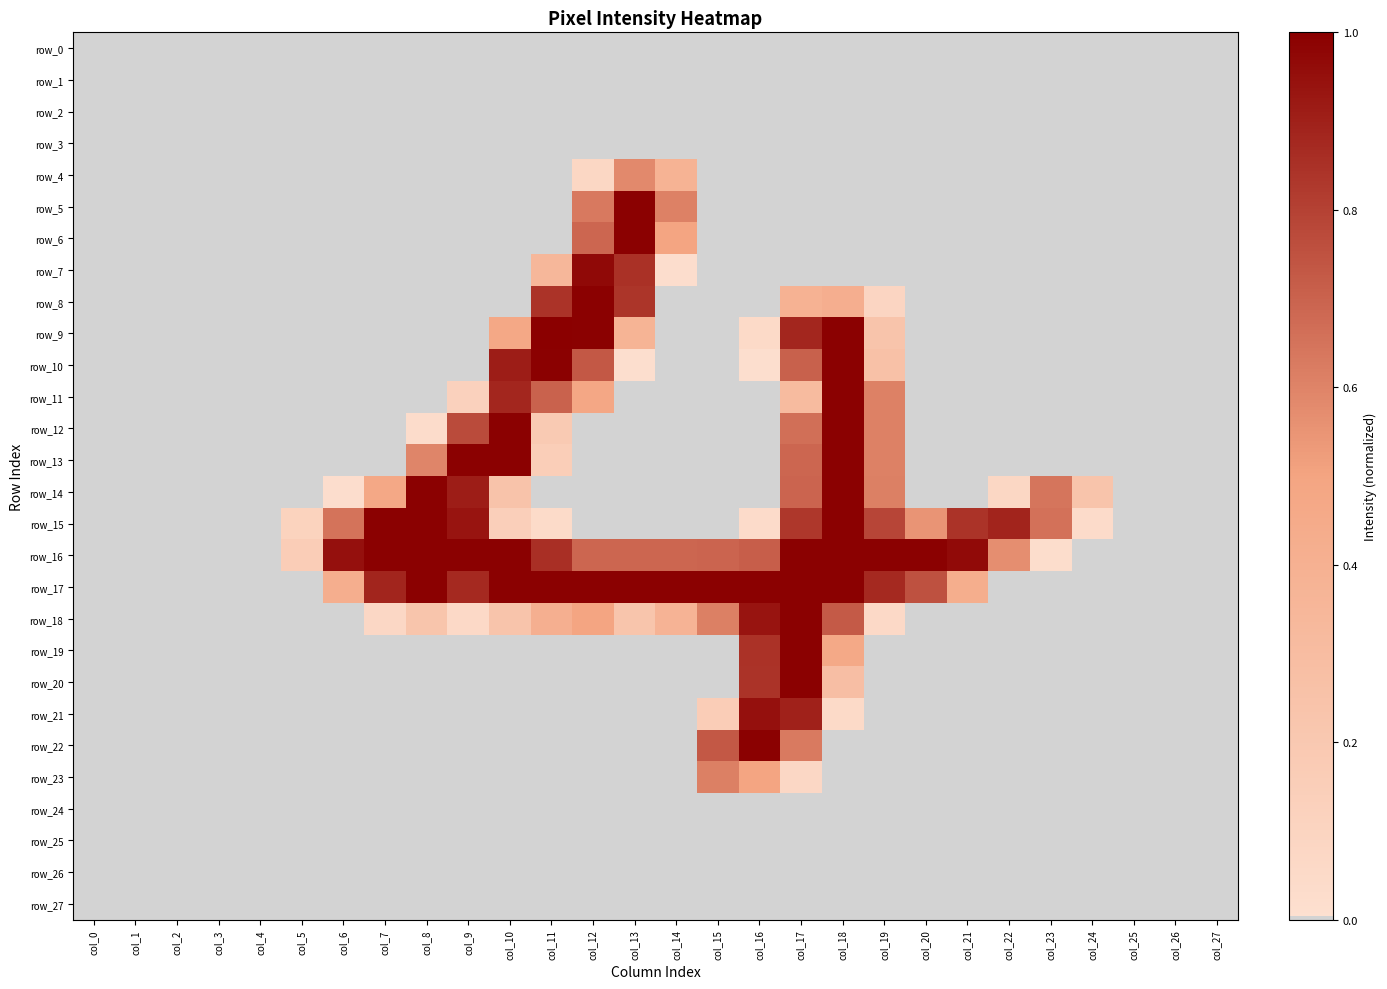

Reading left to right, extract all data points from this chart.

row_0: col_0=0.0	col_1=0.0	col_2=0.0	col_3=0.0	col_4=0.0	col_5=0.0	col_6=0.0	col_7=0.0	col_8=0.0	col_9=0.0	col_10=0.0	col_11=0.0	col_12=0.0	col_13=0.0	col_14=0.0	col_15=0.0	col_16=0.0	col_17=0.0	col_18=0.0	col_19=0.0	col_20=0.0	col_21=0.0	col_22=0.0	col_23=0.0	col_24=0.0	col_25=0.0	col_26=0.0	col_27=0.0
row_1: col_0=0.0	col_1=0.0	col_2=0.0	col_3=0.0	col_4=0.0	col_5=0.0	col_6=0.0	col_7=0.0	col_8=0.0	col_9=0.0	col_10=0.0	col_11=0.0	col_12=0.0	col_13=0.0	col_14=0.0	col_15=0.0	col_16=0.0	col_17=0.0	col_18=0.0	col_19=0.0	col_20=0.0	col_21=0.0	col_22=0.0	col_23=0.0	col_24=0.0	col_25=0.0	col_26=0.0	col_27=0.0
row_2: col_0=0.0	col_1=0.0	col_2=0.0	col_3=0.0	col_4=0.0	col_5=0.0	col_6=0.0	col_7=0.0	col_8=0.0	col_9=0.0	col_10=0.0	col_11=0.0	col_12=0.0	col_13=0.0	col_14=0.0	col_15=0.0	col_16=0.0	col_17=0.0	col_18=0.0	col_19=0.0	col_20=0.0	col_21=0.0	col_22=0.0	col_23=0.0	col_24=0.0	col_25=0.0	col_26=0.0	col_27=0.0
row_3: col_0=0.0	col_1=0.0	col_2=0.0	col_3=0.0	col_4=0.0	col_5=0.0	col_6=0.0	col_7=0.0	col_8=0.0	col_9=0.0	col_10=0.0	col_11=0.0	col_12=0.0	col_13=0.0	col_14=0.0	col_15=0.0	col_16=0.0	col_17=0.0	col_18=0.0	col_19=0.0	col_20=0.0	col_21=0.0	col_22=0.0	col_23=0.0	col_24=0.0	col_25=0.0	col_26=0.0	col_27=0.0
row_4: col_0=0.0	col_1=0.0	col_2=0.0	col_3=0.0	col_4=0.0	col_5=0.0	col_6=0.0	col_7=0.0	col_8=0.0	col_9=0.0	col_10=0.0	col_11=0.0	col_12=0.1	col_13=0.6	col_14=0.4	col_15=0.0	col_16=0.0	col_17=0.0	col_18=0.0	col_19=0.0	col_20=0.0	col_21=0.0	col_22=0.0	col_23=0.0	col_24=0.0	col_25=0.0	col_26=0.0	col_27=0.0
row_5: col_0=0.0	col_1=0.0	col_2=0.0	col_3=0.0	col_4=0.0	col_5=0.0	col_6=0.0	col_7=0.0	col_8=0.0	col_9=0.0	col_10=0.0	col_11=0.0	col_12=0.6	col_13=1.0	col_14=0.6	col_15=0.0	col_16=0.0	col_17=0.0	col_18=0.0	col_19=0.0	col_20=0.0	col_21=0.0	col_22=0.0	col_23=0.0	col_24=0.0	col_25=0.0	col_26=0.0	col_27=0.0
row_6: col_0=0.0	col_1=0.0	col_2=0.0	col_3=0.0	col_4=0.0	col_5=0.0	col_6=0.0	col_7=0.0	col_8=0.0	col_9=0.0	col_10=0.0	col_11=0.0	col_12=0.7	col_13=1.0	col_14=0.5	col_15=0.0	col_16=0.0	col_17=0.0	col_18=0.0	col_19=0.0	col_20=0.0	col_21=0.0	col_22=0.0	col_23=0.0	col_24=0.0	col_25=0.0	col_26=0.0	col_27=0.0
row_7: col_0=0.0	col_1=0.0	col_2=0.0	col_3=0.0	col_4=0.0	col_5=0.0	col_6=0.0	col_7=0.0	col_8=0.0	col_9=0.0	col_10=0.0	col_11=0.3	col_12=1.0	col_13=0.9	col_14=0.0	col_15=0.0	col_16=0.0	col_17=0.0	col_18=0.0	col_19=0.0	col_20=0.0	col_21=0.0	col_22=0.0	col_23=0.0	col_24=0.0	col_25=0.0	col_26=0.0	col_27=0.0
row_8: col_0=0.0	col_1=0.0	col_2=0.0	col_3=0.0	col_4=0.0	col_5=0.0	col_6=0.0	col_7=0.0	col_8=0.0	col_9=0.0	col_10=0.0	col_11=0.8	col_12=1.0	col_13=0.8	col_14=0.0	col_15=0.0	col_16=0.0	col_17=0.4	col_18=0.4	col_19=0.1	col_20=0.0	col_21=0.0	col_22=0.0	col_23=0.0	col_24=0.0	col_25=0.0	col_26=0.0	col_27=0.0
row_9: col_0=0.0	col_1=0.0	col_2=0.0	col_3=0.0	col_4=0.0	col_5=0.0	col_6=0.0	col_7=0.0	col_8=0.0	col_9=0.0	col_10=0.5	col_11=1.0	col_12=1.0	col_13=0.4	col_14=0.0	col_15=0.0	col_16=0.1	col_17=0.9	col_18=1.0	col_19=0.2	col_20=0.0	col_21=0.0	col_22=0.0	col_23=0.0	col_24=0.0	col_25=0.0	col_26=0.0	col_27=0.0
row_10: col_0=0.0	col_1=0.0	col_2=0.0	col_3=0.0	col_4=0.0	col_5=0.0	col_6=0.0	col_7=0.0	col_8=0.0	col_9=0.0	col_10=0.9	col_11=1.0	col_12=0.7	col_13=0.0	col_14=0.0	col_15=0.0	col_16=0.0	col_17=0.7	col_18=1.0	col_19=0.3	col_20=0.0	col_21=0.0	col_22=0.0	col_23=0.0	col_24=0.0	col_25=0.0	col_26=0.0	col_27=0.0
row_11: col_0=0.0	col_1=0.0	col_2=0.0	col_3=0.0	col_4=0.0	col_5=0.0	col_6=0.0	col_7=0.0	col_8=0.0	col_9=0.1	col_10=0.9	col_11=0.7	col_12=0.5	col_13=0.0	col_14=0.0	col_15=0.0	col_16=0.0	col_17=0.3	col_18=1.0	col_19=0.6	col_20=0.0	col_21=0.0	col_22=0.0	col_23=0.0	col_24=0.0	col_25=0.0	col_26=0.0	col_27=0.0
row_12: col_0=0.0	col_1=0.0	col_2=0.0	col_3=0.0	col_4=0.0	col_5=0.0	col_6=0.0	col_7=0.0	col_8=0.0	col_9=0.8	col_10=1.0	col_11=0.2	col_12=0.0	col_13=0.0	col_14=0.0	col_15=0.0	col_16=0.0	col_17=0.7	col_18=1.0	col_19=0.6	col_20=0.0	col_21=0.0	col_22=0.0	col_23=0.0	col_24=0.0	col_25=0.0	col_26=0.0	col_27=0.0
row_13: col_0=0.0	col_1=0.0	col_2=0.0	col_3=0.0	col_4=0.0	col_5=0.0	col_6=0.0	col_7=0.0	col_8=0.6	col_9=1.0	col_10=1.0	col_11=0.2	col_12=0.0	col_13=0.0	col_14=0.0	col_15=0.0	col_16=0.0	col_17=0.7	col_18=1.0	col_19=0.6	col_20=0.0	col_21=0.0	col_22=0.0	col_23=0.0	col_24=0.0	col_25=0.0	col_26=0.0	col_27=0.0
row_14: col_0=0.0	col_1=0.0	col_2=0.0	col_3=0.0	col_4=0.0	col_5=0.0	col_6=0.0	col_7=0.5	col_8=1.0	col_9=0.9	col_10=0.2	col_11=0.0	col_12=0.0	col_13=0.0	col_14=0.0	col_15=0.0	col_16=0.0	col_17=0.7	col_18=1.0	col_19=0.6	col_20=0.0	col_21=0.0	col_22=0.1	col_23=0.6	col_24=0.2	col_25=0.0	col_26=0.0	col_27=0.0
row_15: col_0=0.0	col_1=0.0	col_2=0.0	col_3=0.0	col_4=0.0	col_5=0.1	col_6=0.7	col_7=1.0	col_8=1.0	col_9=0.9	col_10=0.1	col_11=0.0	col_12=0.0	col_13=0.0	col_14=0.0	col_15=0.0	col_16=0.0	col_17=0.8	col_18=1.0	col_19=0.8	col_20=0.5	col_21=0.8	col_22=0.9	col_23=0.7	col_24=0.0	col_25=0.0	col_26=0.0	col_27=0.0
row_16: col_0=0.0	col_1=0.0	col_2=0.0	col_3=0.0	col_4=0.0	col_5=0.2	col_6=0.9	col_7=1.0	col_8=1.0	col_9=1.0	col_10=1.0	col_11=0.9	col_12=0.7	col_13=0.7	col_14=0.7	col_15=0.7	col_16=0.7	col_17=1.0	col_18=1.0	col_19=1.0	col_20=1.0	col_21=1.0	col_22=0.6	col_23=0.0	col_24=0.0	col_25=0.0	col_26=0.0	col_27=0.0
row_17: col_0=0.0	col_1=0.0	col_2=0.0	col_3=0.0	col_4=0.0	col_5=0.0	col_6=0.4	col_7=0.9	col_8=1.0	col_9=0.9	col_10=1.0	col_11=1.0	col_12=1.0	col_13=1.0	col_14=1.0	col_15=1.0	col_16=1.0	col_17=1.0	col_18=1.0	col_19=0.9	col_20=0.8	col_21=0.4	col_22=0.0	col_23=0.0	col_24=0.0	col_25=0.0	col_26=0.0	col_27=0.0
row_18: col_0=0.0	col_1=0.0	col_2=0.0	col_3=0.0	col_4=0.0	col_5=0.0	col_6=0.0	col_7=0.1	col_8=0.2	col_9=0.1	col_10=0.2	col_11=0.4	col_12=0.5	col_13=0.2	col_14=0.4	col_15=0.6	col_16=0.9	col_17=1.0	col_18=0.7	col_19=0.1	col_20=0.0	col_21=0.0	col_22=0.0	col_23=0.0	col_24=0.0	col_25=0.0	col_26=0.0	col_27=0.0
row_19: col_0=0.0	col_1=0.0	col_2=0.0	col_3=0.0	col_4=0.0	col_5=0.0	col_6=0.0	col_7=0.0	col_8=0.0	col_9=0.0	col_10=0.0	col_11=0.0	col_12=0.0	col_13=0.0	col_14=0.0	col_15=0.0	col_16=0.8	col_17=1.0	col_18=0.5	col_19=0.0	col_20=0.0	col_21=0.0	col_22=0.0	col_23=0.0	col_24=0.0	col_25=0.0	col_26=0.0	col_27=0.0
row_20: col_0=0.0	col_1=0.0	col_2=0.0	col_3=0.0	col_4=0.0	col_5=0.0	col_6=0.0	col_7=0.0	col_8=0.0	col_9=0.0	col_10=0.0	col_11=0.0	col_12=0.0	col_13=0.0	col_14=0.0	col_15=0.0	col_16=0.8	col_17=1.0	col_18=0.3	col_19=0.0	col_20=0.0	col_21=0.0	col_22=0.0	col_23=0.0	col_24=0.0	col_25=0.0	col_26=0.0	col_27=0.0
row_21: col_0=0.0	col_1=0.0	col_2=0.0	col_3=0.0	col_4=0.0	col_5=0.0	col_6=0.0	col_7=0.0	col_8=0.0	col_9=0.0	col_10=0.0	col_11=0.0	col_12=0.0	col_13=0.0	col_14=0.0	col_15=0.2	col_16=0.9	col_17=0.9	col_18=0.1	col_19=0.0	col_20=0.0	col_21=0.0	col_22=0.0	col_23=0.0	col_24=0.0	col_25=0.0	col_26=0.0	col_27=0.0
row_22: col_0=0.0	col_1=0.0	col_2=0.0	col_3=0.0	col_4=0.0	col_5=0.0	col_6=0.0	col_7=0.0	col_8=0.0	col_9=0.0	col_10=0.0	col_11=0.0	col_12=0.0	col_13=0.0	col_14=0.0	col_15=0.7	col_16=1.0	col_17=0.6	col_18=0.0	col_19=0.0	col_20=0.0	col_21=0.0	col_22=0.0	col_23=0.0	col_24=0.0	col_25=0.0	col_26=0.0	col_27=0.0
row_23: col_0=0.0	col_1=0.0	col_2=0.0	col_3=0.0	col_4=0.0	col_5=0.0	col_6=0.0	col_7=0.0	col_8=0.0	col_9=0.0	col_10=0.0	col_11=0.0	col_12=0.0	col_13=0.0	col_14=0.0	col_15=0.6	col_16=0.5	col_17=0.1	col_18=0.0	col_19=0.0	col_20=0.0	col_21=0.0	col_22=0.0	col_23=0.0	col_24=0.0	col_25=0.0	col_26=0.0	col_27=0.0
row_24: col_0=0.0	col_1=0.0	col_2=0.0	col_3=0.0	col_4=0.0	col_5=0.0	col_6=0.0	col_7=0.0	col_8=0.0	col_9=0.0	col_10=0.0	col_11=0.0	col_12=0.0	col_13=0.0	col_14=0.0	col_15=0.0	col_16=0.0	col_17=0.0	col_18=0.0	col_19=0.0	col_20=0.0	col_21=0.0	col_22=0.0	col_23=0.0	col_24=0.0	col_25=0.0	col_26=0.0	col_27=0.0
row_25: col_0=0.0	col_1=0.0	col_2=0.0	col_3=0.0	col_4=0.0	col_5=0.0	col_6=0.0	col_7=0.0	col_8=0.0	col_9=0.0	col_10=0.0	col_11=0.0	col_12=0.0	col_13=0.0	col_14=0.0	col_15=0.0	col_16=0.0	col_17=0.0	col_18=0.0	col_19=0.0	col_20=0.0	col_21=0.0	col_22=0.0	col_23=0.0	col_24=0.0	col_25=0.0	col_26=0.0	col_27=0.0
row_26: col_0=0.0	col_1=0.0	col_2=0.0	col_3=0.0	col_4=0.0	col_5=0.0	col_6=0.0	col_7=0.0	col_8=0.0	col_9=0.0	col_10=0.0	col_11=0.0	col_12=0.0	col_13=0.0	col_14=0.0	col_15=0.0	col_16=0.0	col_17=0.0	col_18=0.0	col_19=0.0	col_20=0.0	col_21=0.0	col_22=0.0	col_23=0.0	col_24=0.0	col_25=0.0	col_26=0.0	col_27=0.0
row_27: col_0=0.0	col_1=0.0	col_2=0.0	col_3=0.0	col_4=0.0	col_5=0.0	col_6=0.0	col_7=0.0	col_8=0.0	col_9=0.0	col_10=0.0	col_11=0.0	col_12=0.0	col_13=0.0	col_14=0.0	col_15=0.0	col_16=0.0	col_17=0.0	col_18=0.0	col_19=0.0	col_20=0.0	col_21=0.0	col_22=0.0	col_23=0.0	col_24=0.0	col_25=0.0	col_26=0.0	col_27=0.0